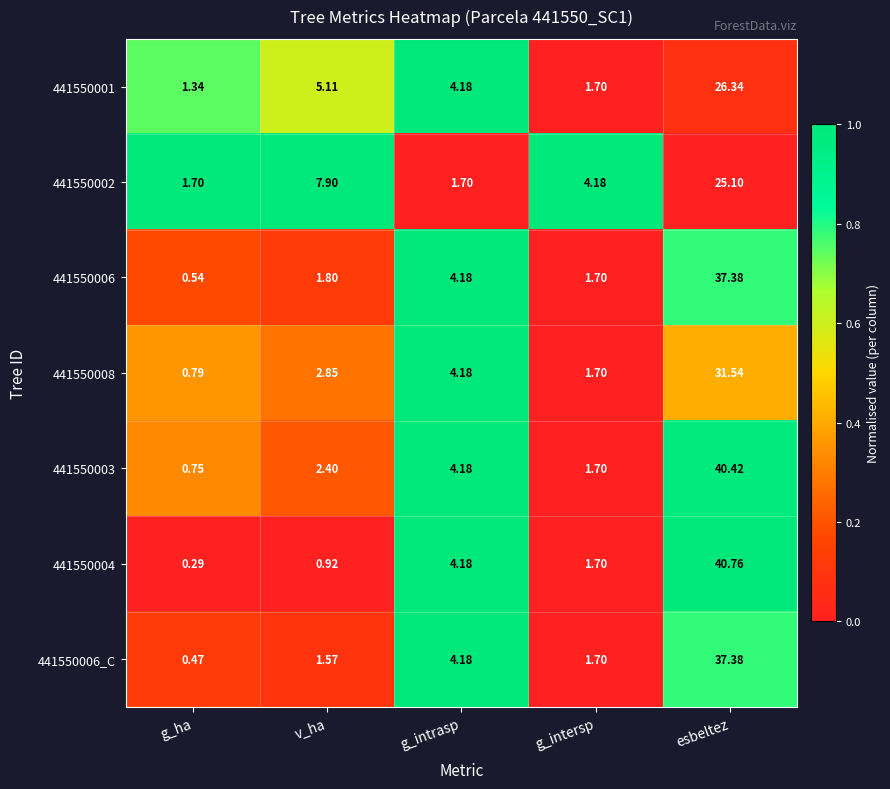

Which series has the largest total across all categories?

441550003